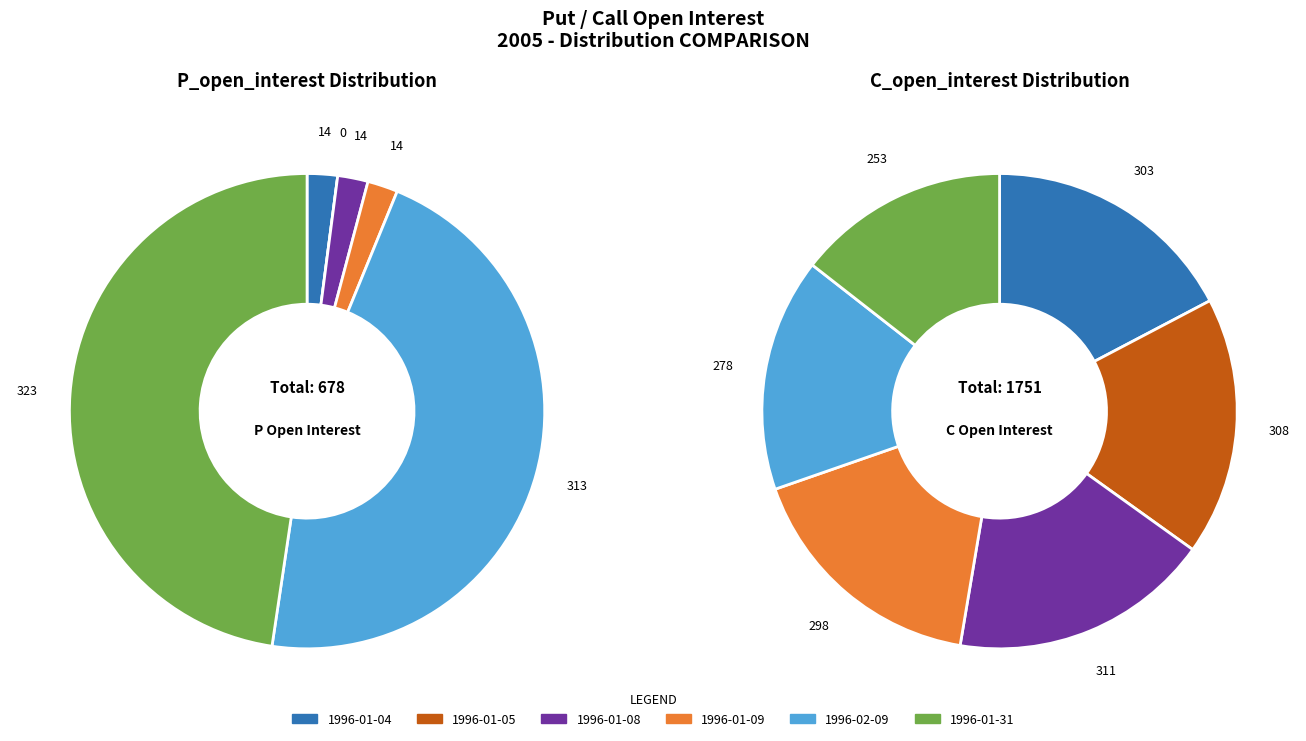

Rank the series at 1996-01-05 from highest to lowest value.

C_open_interest, P_open_interest